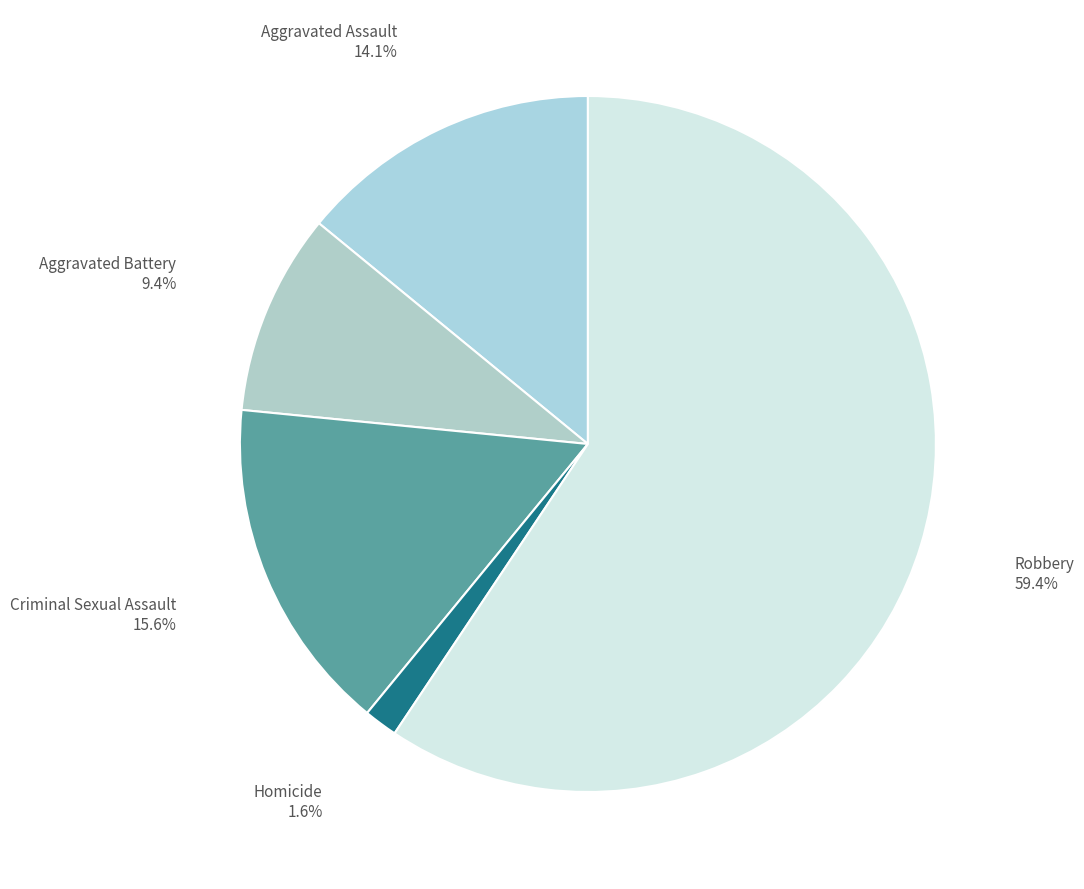

Between Criminal Sexual Assault and Robbery, which is larger?

Robbery